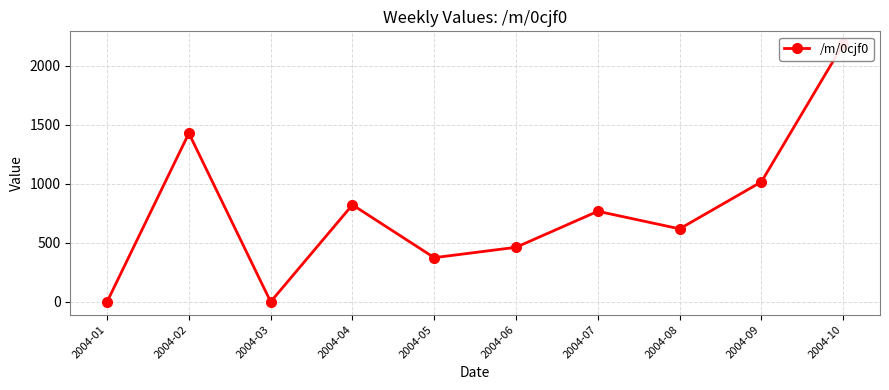

How many values exceed 766?

5